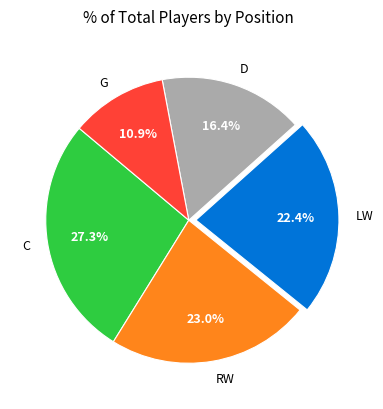

To the nearest percent, what is the average slice percentage?

20%